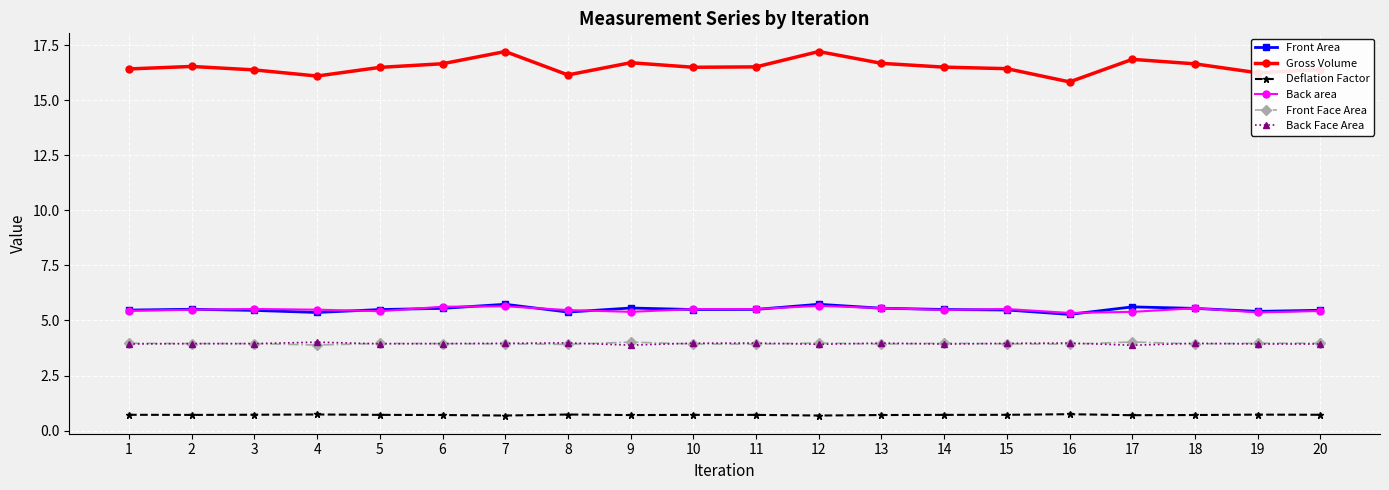

True or false: Deflation Factor and Back Face Area intersect in this chart.

False